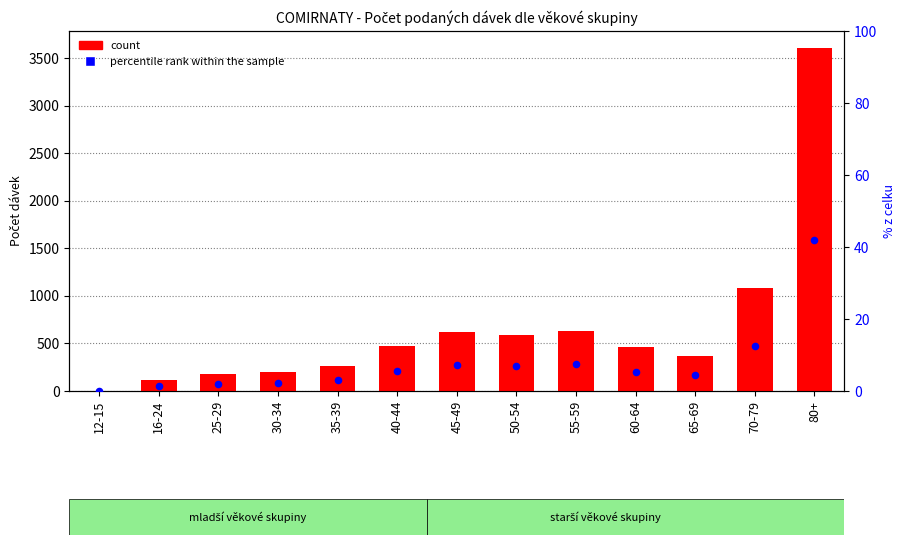

Which series contains the highest Y value?

count